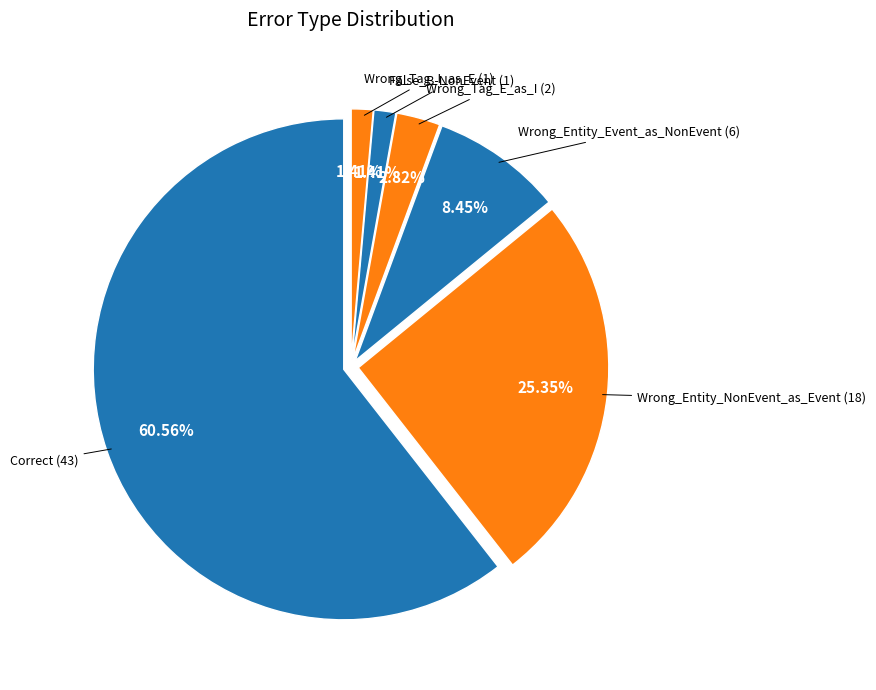

Which slice is the largest?

Correct